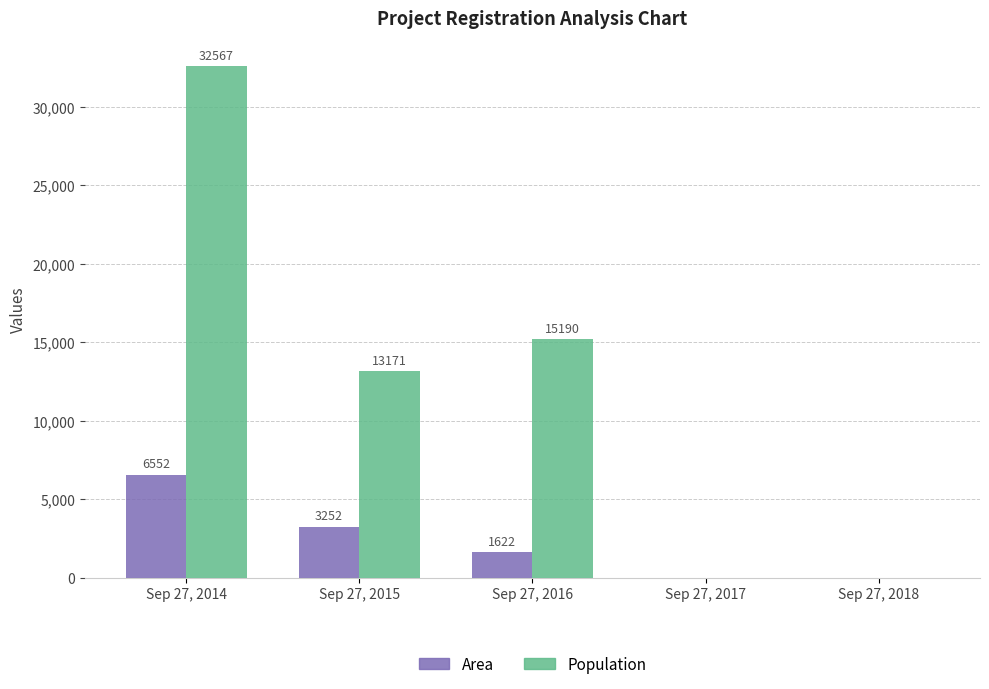

How many series are shown in this chart?

2